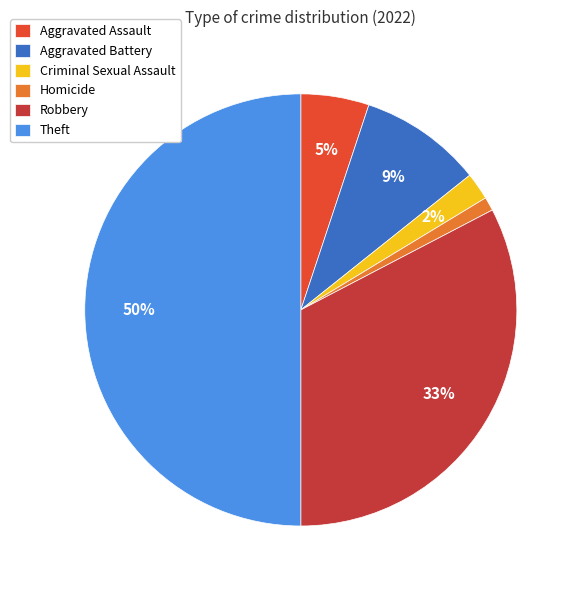

Do Aggravated Battery and Homicide together represent more than half of the pie?

No